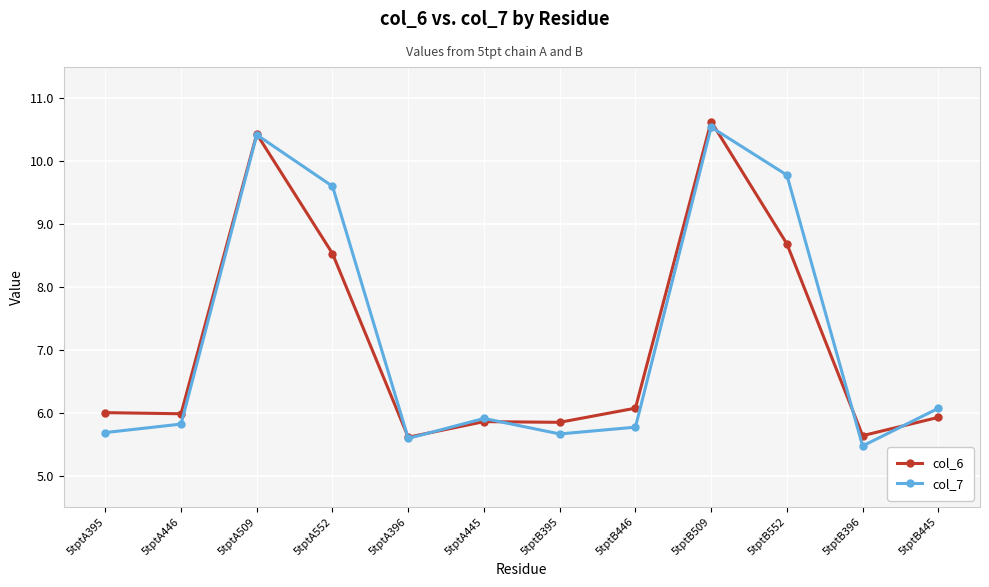

What is the difference between the maximum and minimum values in the col_7 series?

5.1